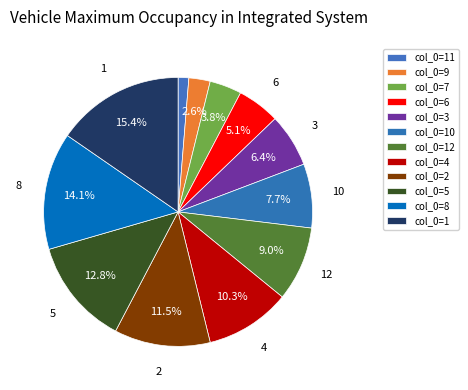

To the nearest percent, what percentage of the pie is col_0=2?

12%